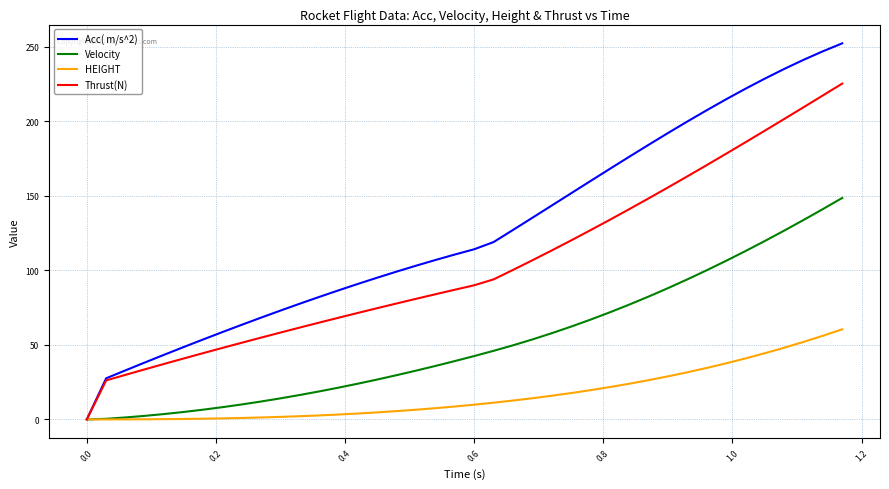

What are all the series names shown in the legend?

Acc( m/s^2), Velocity, HEIGHT, Thrust(N)